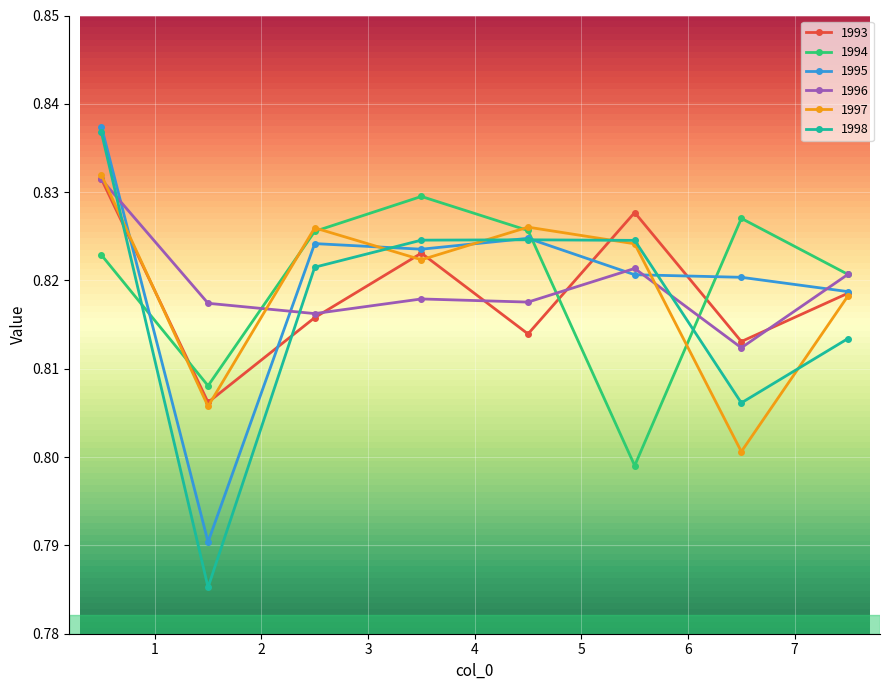

After their last crossing, which series has the higher values: 1996 or 1995?

1996